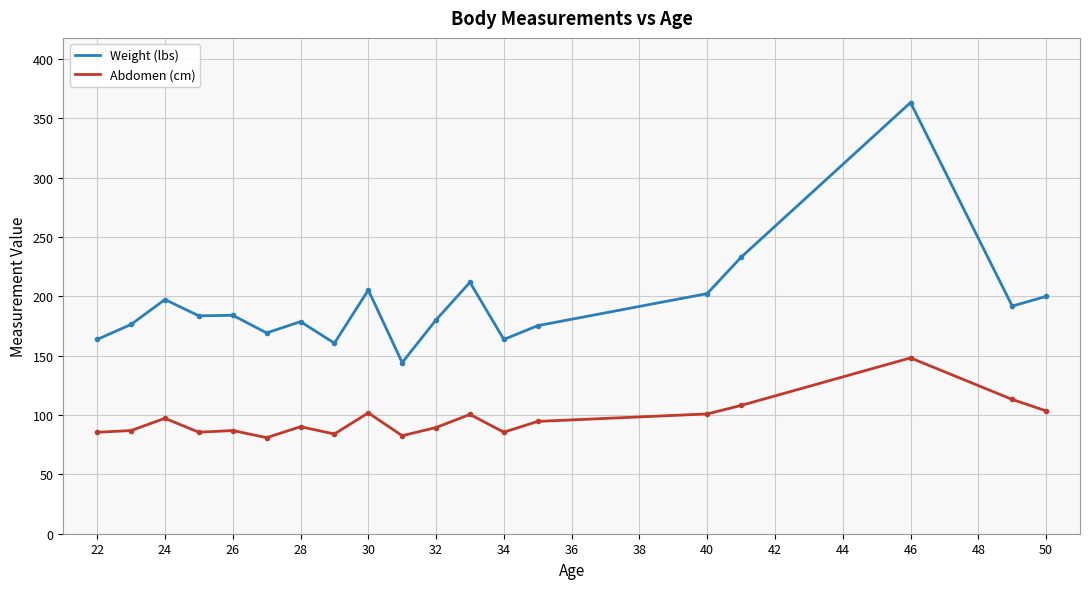

True or false: Abdomen (cm) and Weight (lbs) cross at least once.

False